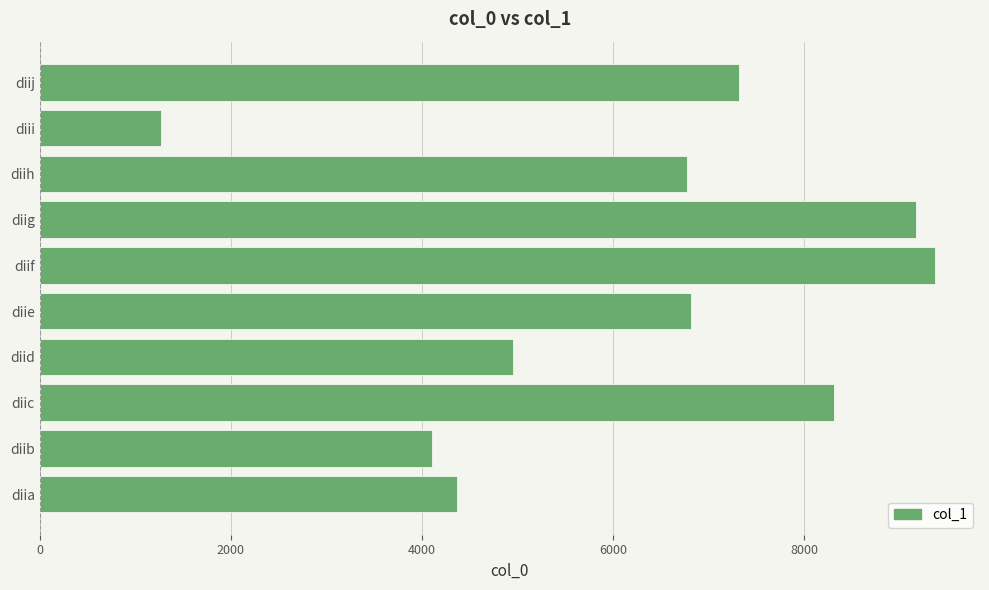

Between diid and diii, which is larger?

diid